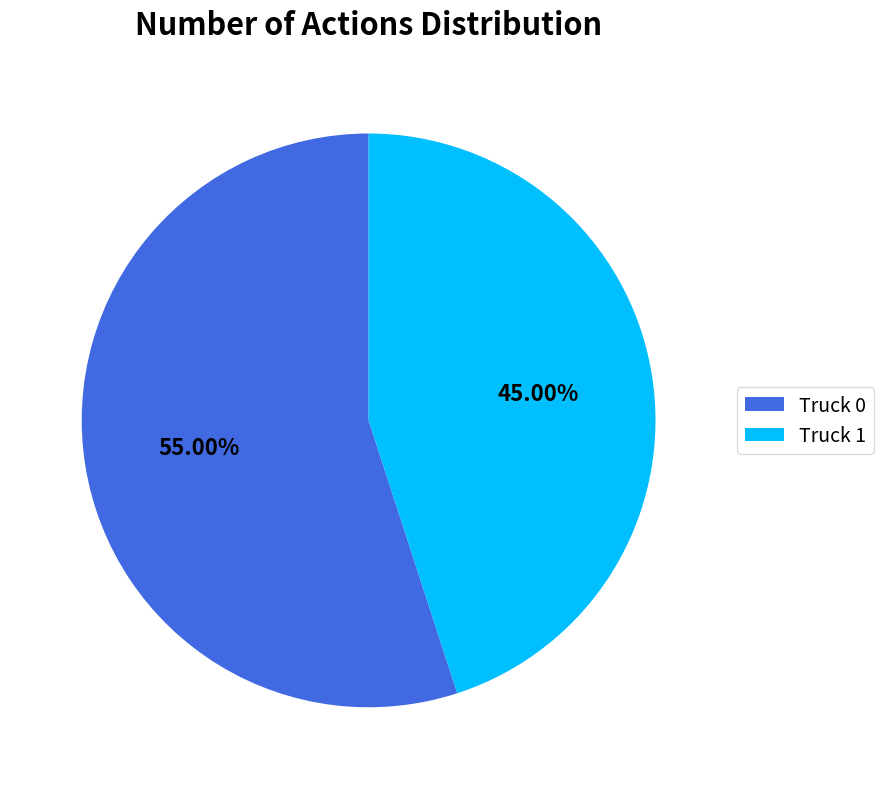

Between Truck 1 and Truck 0, which is larger?

Truck 0